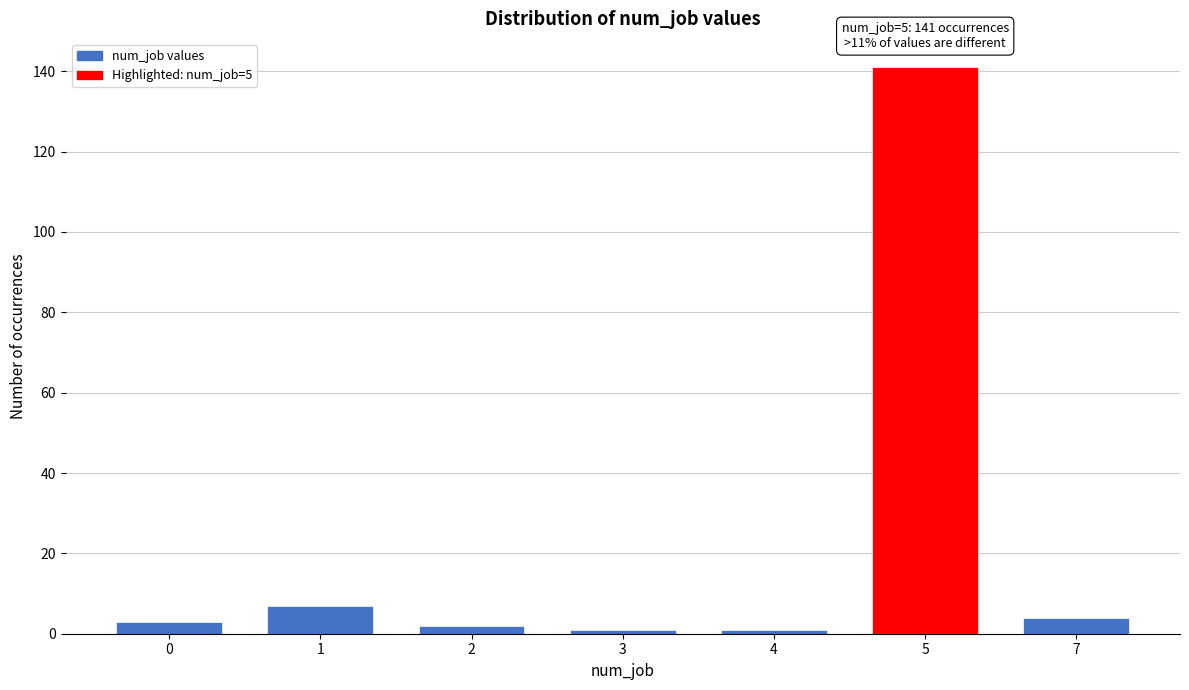

Reading left to right, what are all the values shown in this chart?

0=3	1=7	2=2	3=1	4=1	5=141	7=4